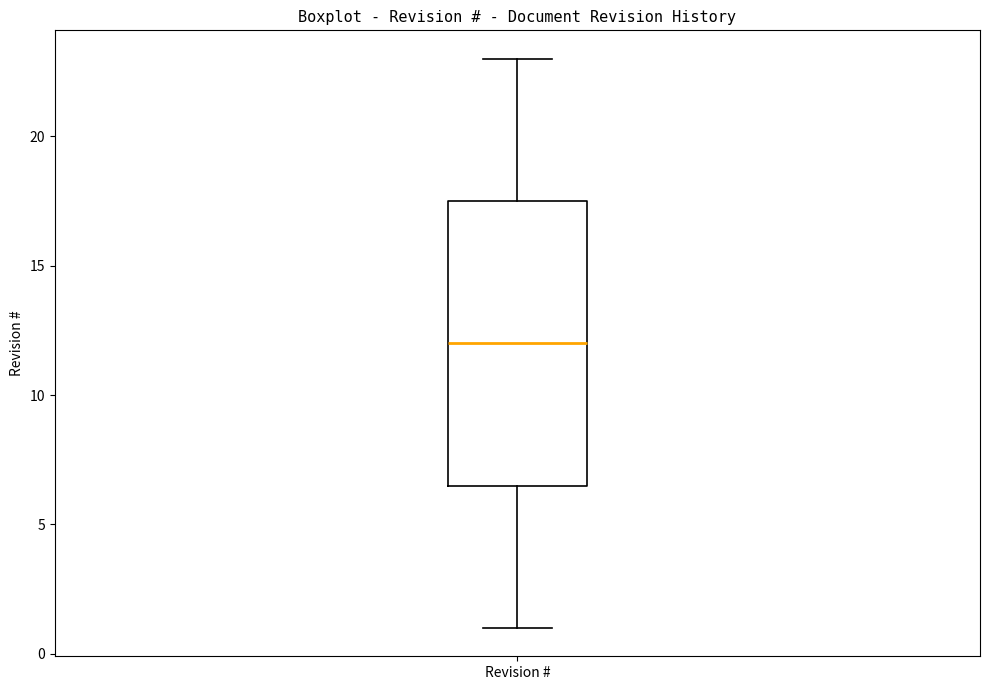

Read this box plot against the y-axis: the position of the median line, the range covered by the box, and the ends of both whiskers. The values are not printed on the chart, so give them approximately, as read against the axis.

median 12.0, box 6.5 to 17.5, whiskers 1.0 to 23.0